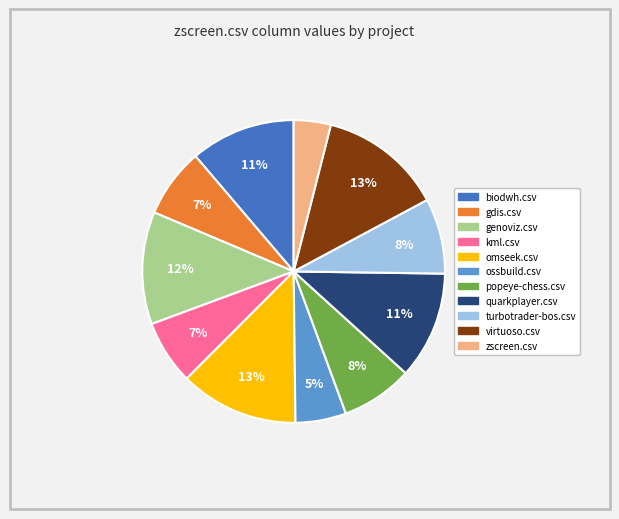

The omseek.csv slice represents 7% of the pie. True or false?

False